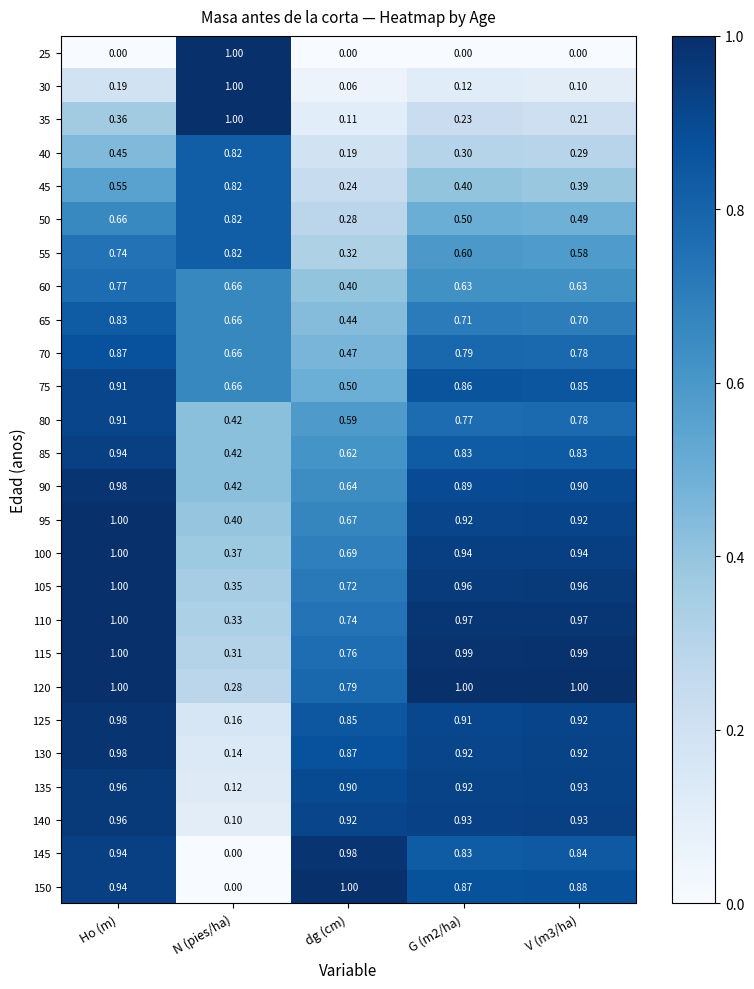

At which label does 45 reach its peak?

N (pies/ha)